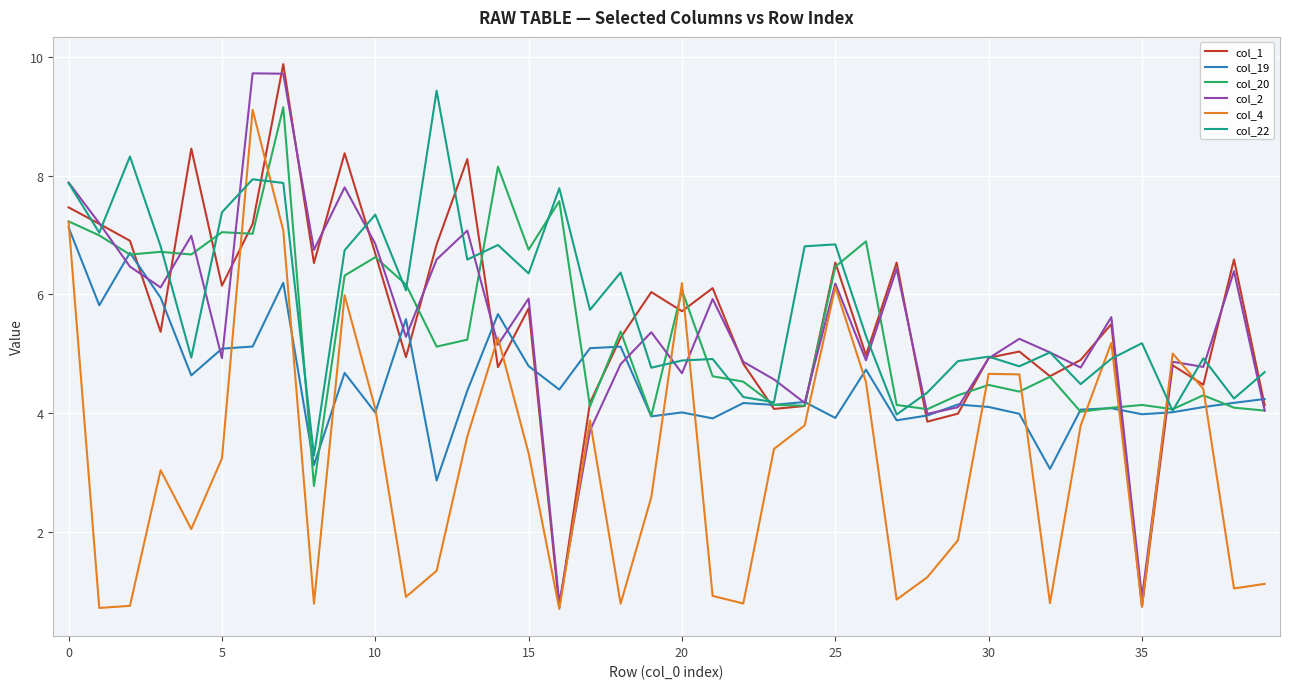

What is the average value of the col_22 series?

5.8